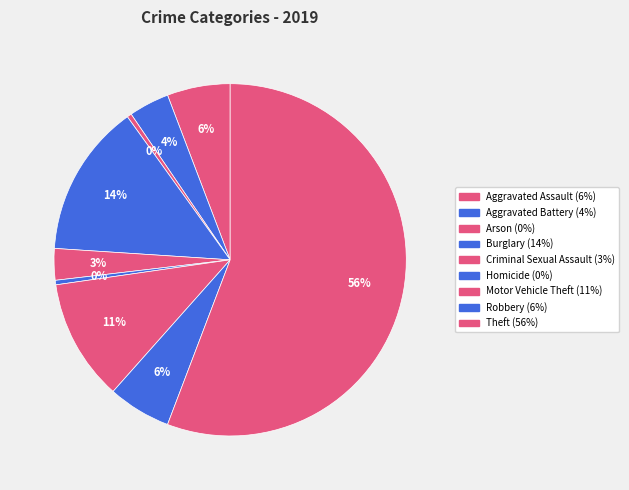

Which category has the smallest portion of the pie?

Arson